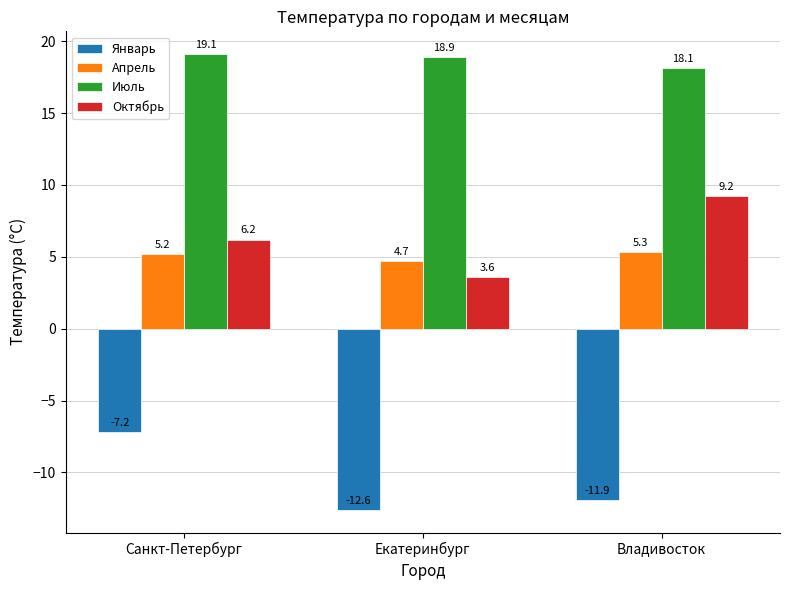

List the labels in order of Июль value, largest first.

Санкт-Петербург, Екатеринбург, Владивосток